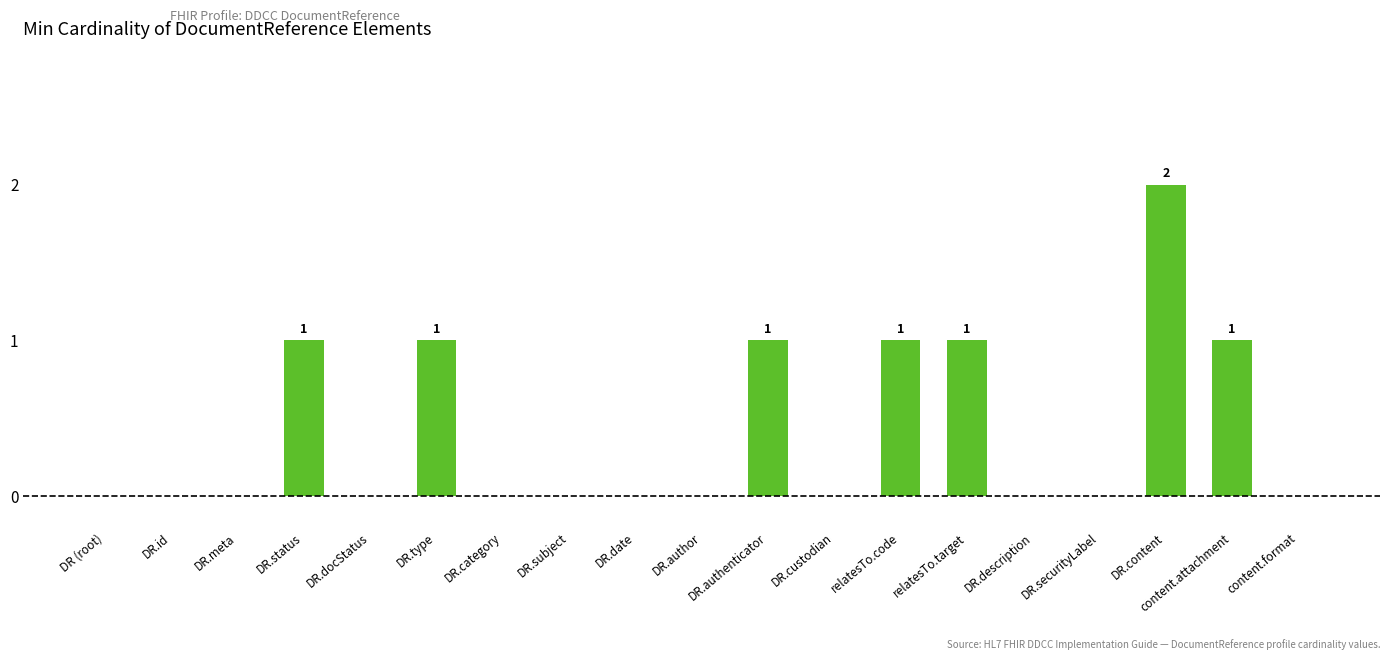

Which has a higher value, DR.status or DR.meta?

DR.status